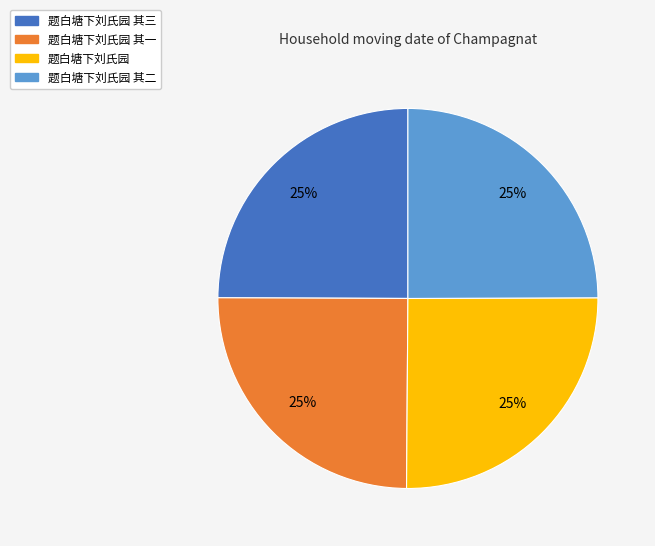

What percentage is the 题白塘下刘氏园 其二 slice, to the nearest percent?

25%